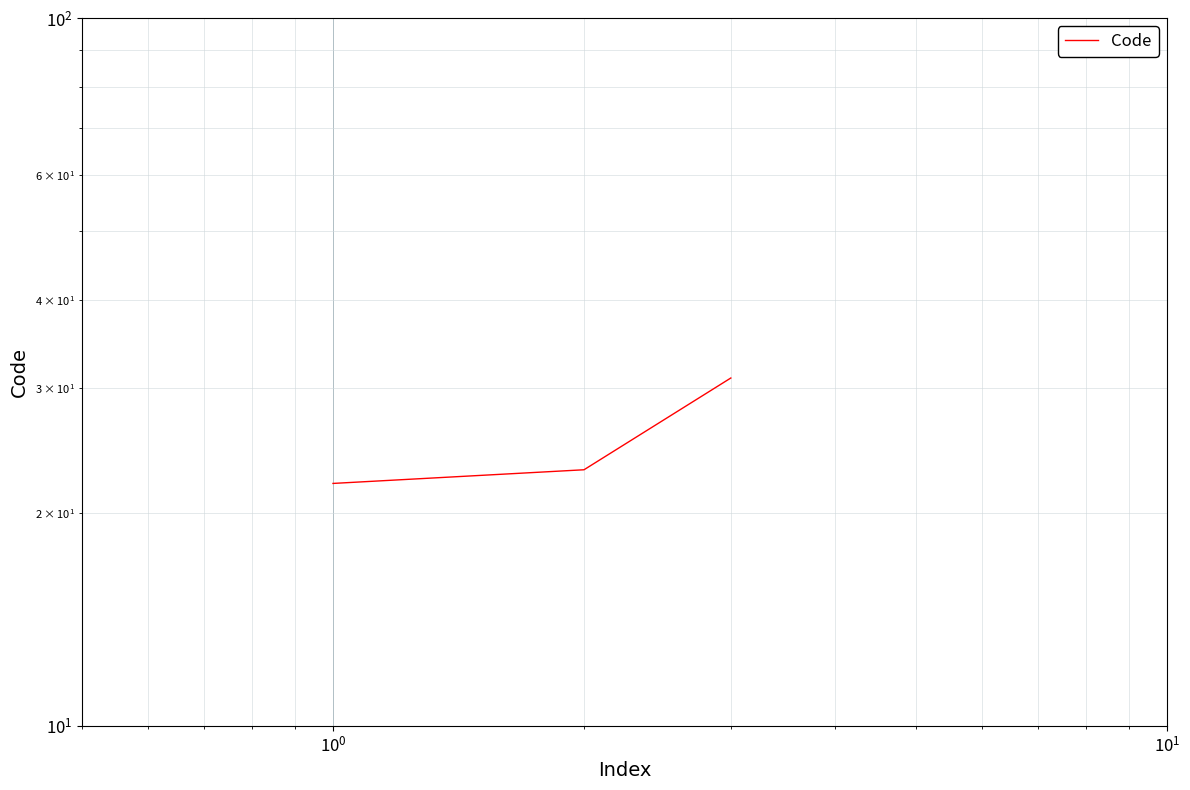

Count the number of categories in the chart.

3